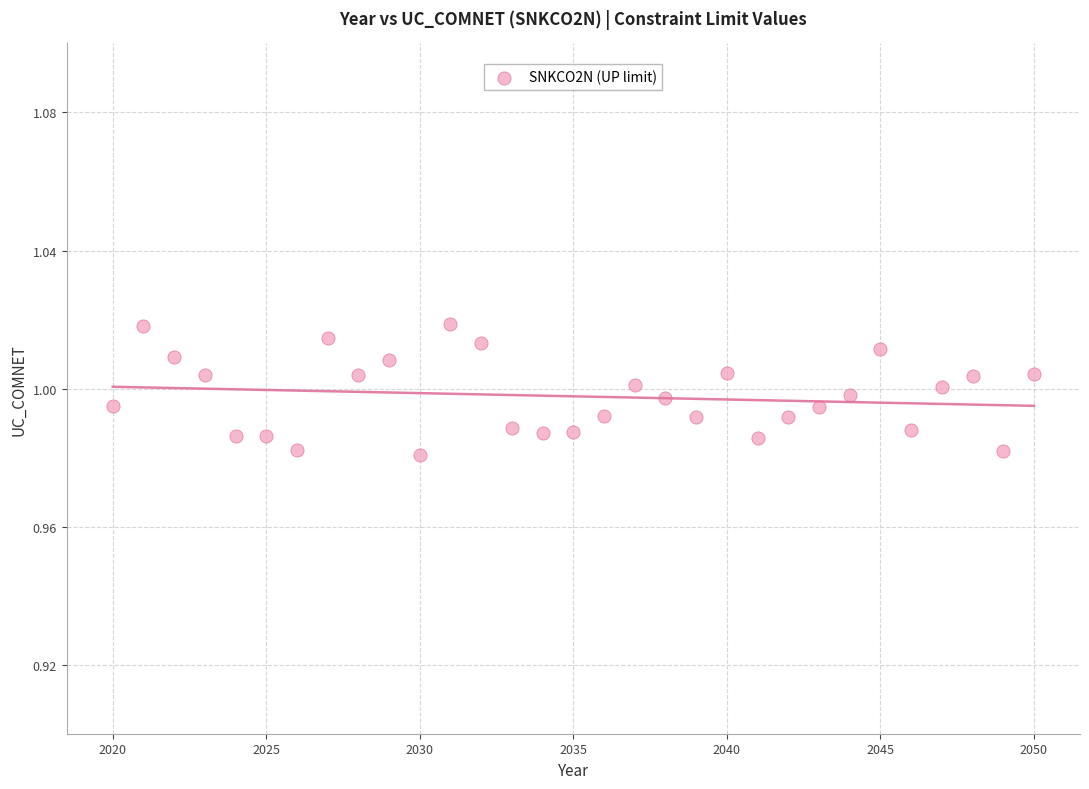

What is the range of X values (max minus min)?

30.0